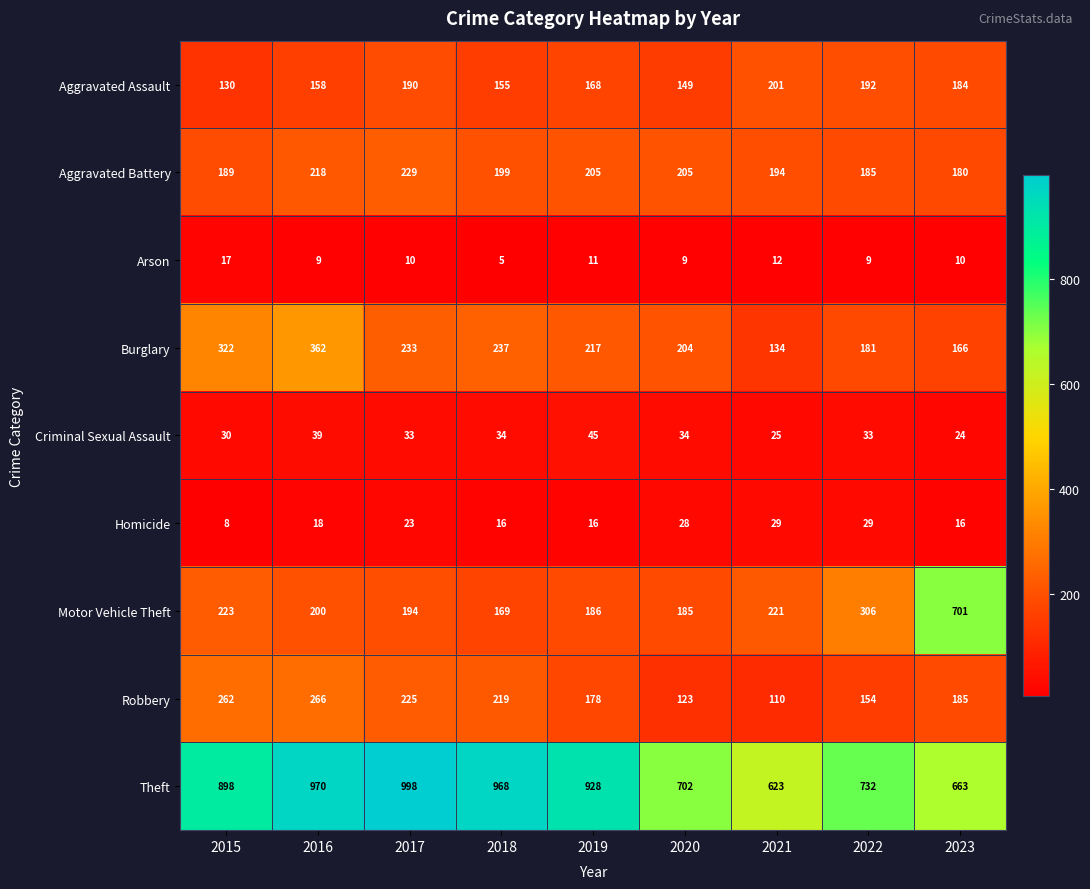

Rank the series at 2023 from lowest to highest value.

Arson, Homicide, Criminal Sexual Assault, Burglary, Aggravated Battery, Aggravated Assault, Robbery, Theft, Motor Vehicle Theft